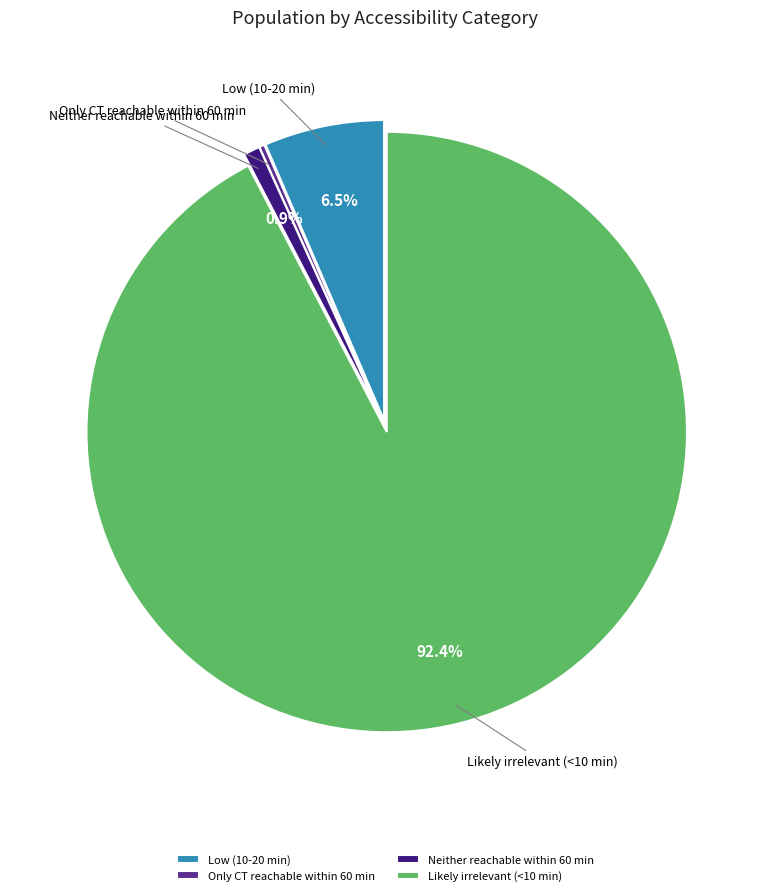

What is the smallest slice in the pie chart?

Only CT reachable within 60 min